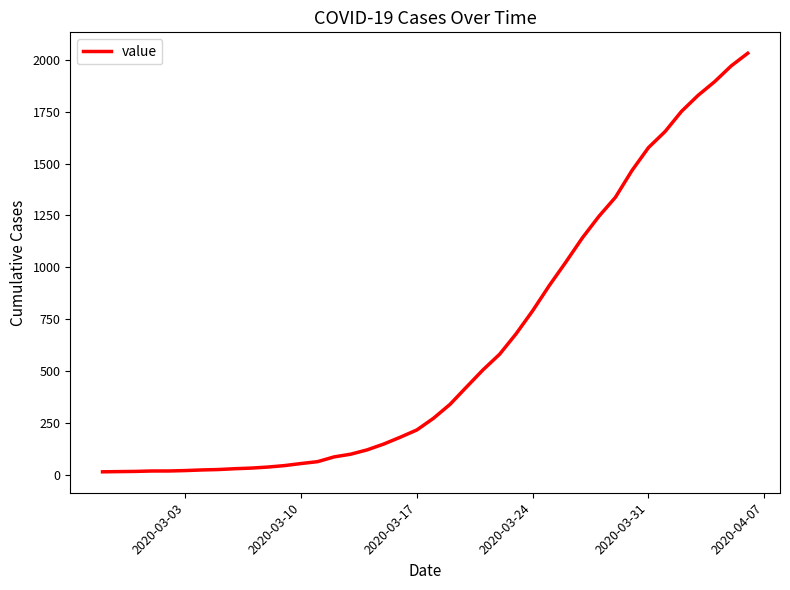

Does the chart have visible grid lines?

No